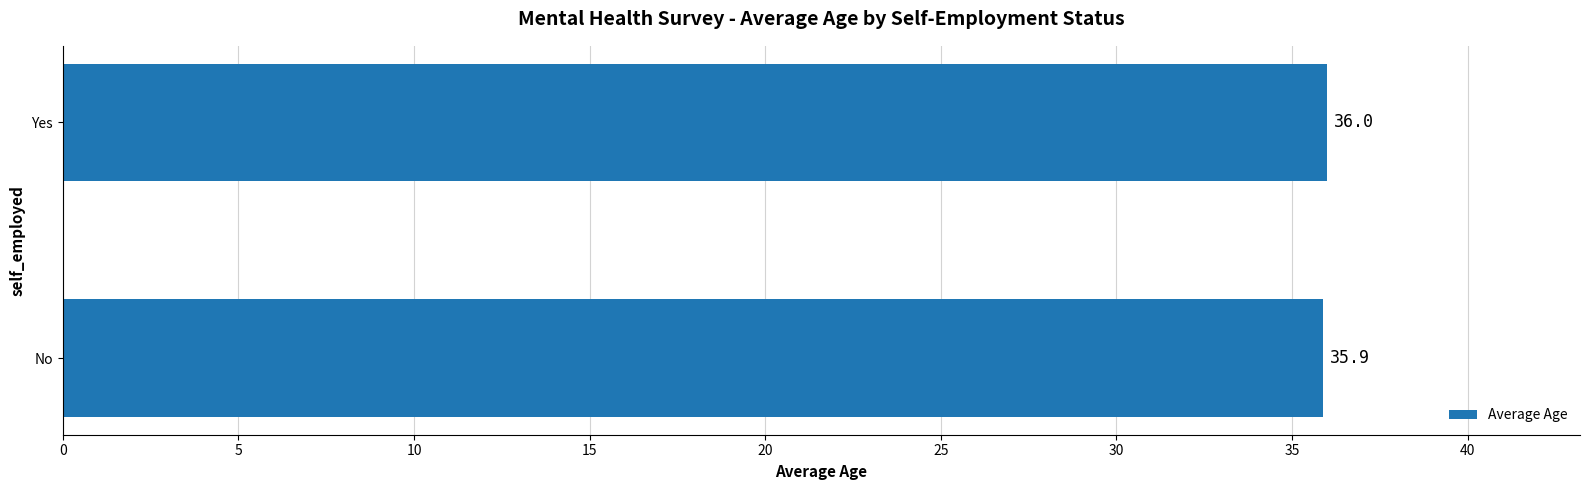

Read the value at Yes.

36.0